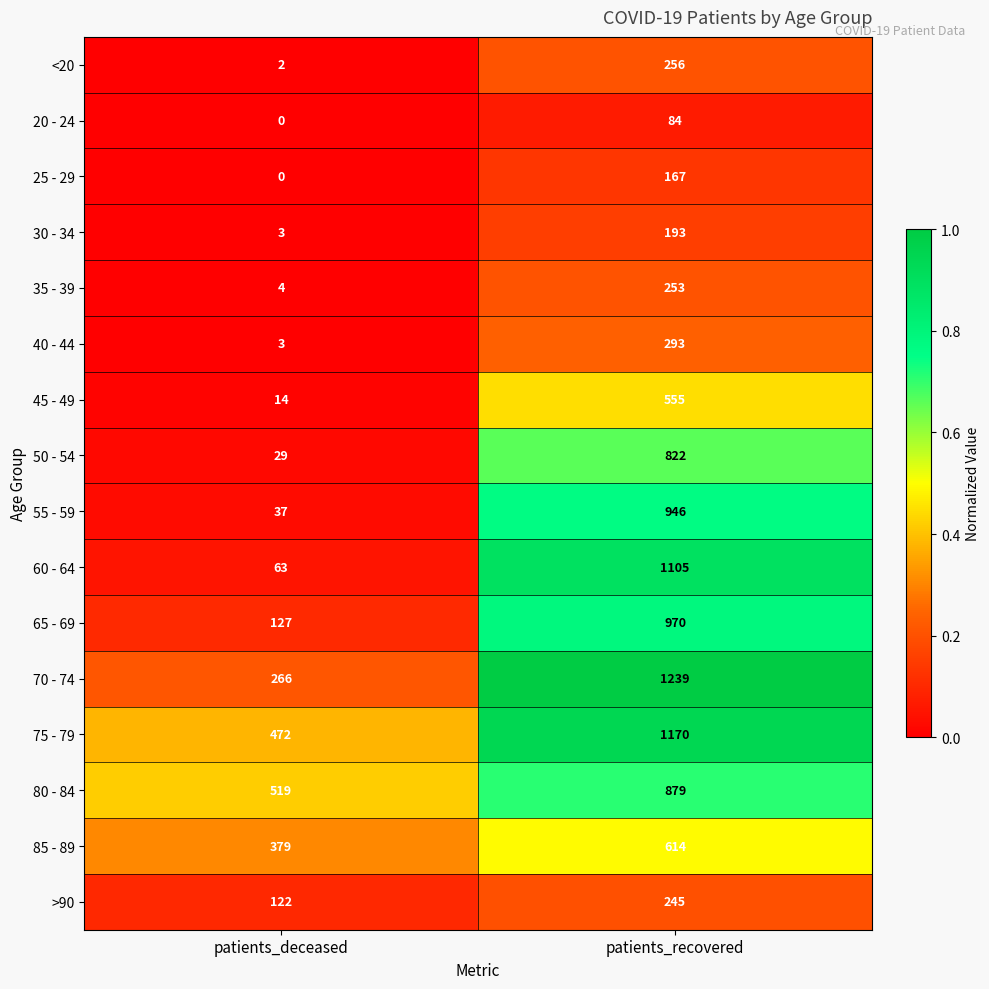

What is the difference between the 35 - 39 values at patients_recovered and patients_deceased?

249